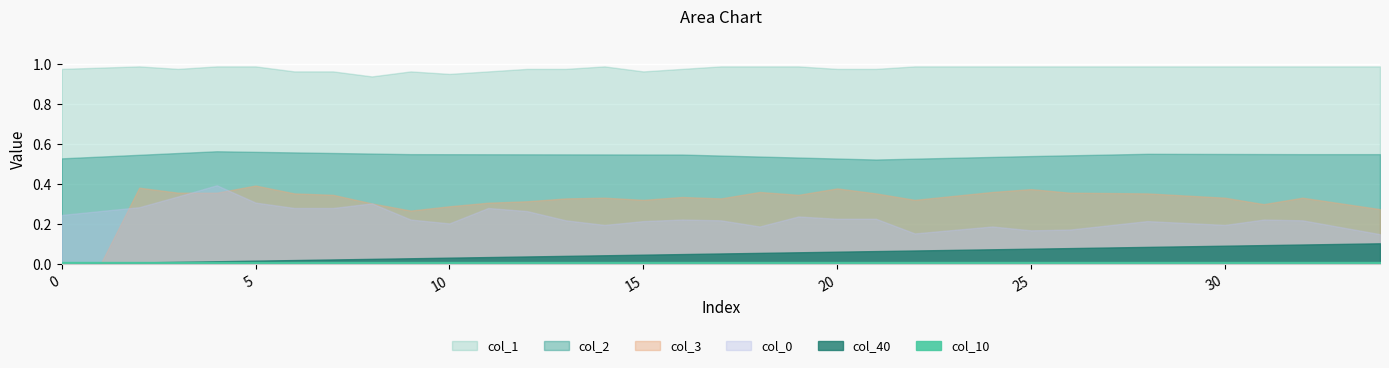

How many col_2 values are between 0 and 1?

35